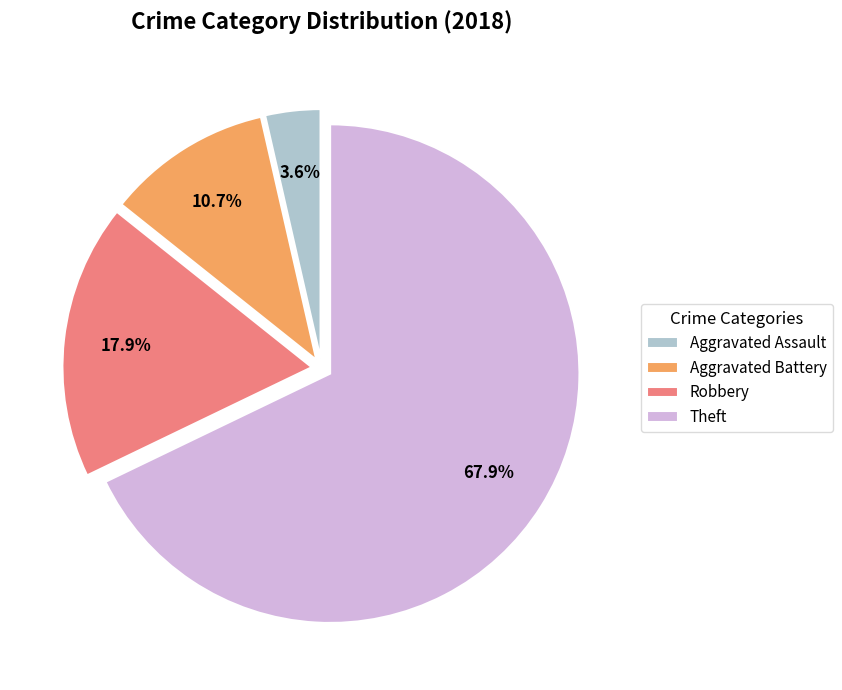

Which slice is the smallest?

Aggravated Assault